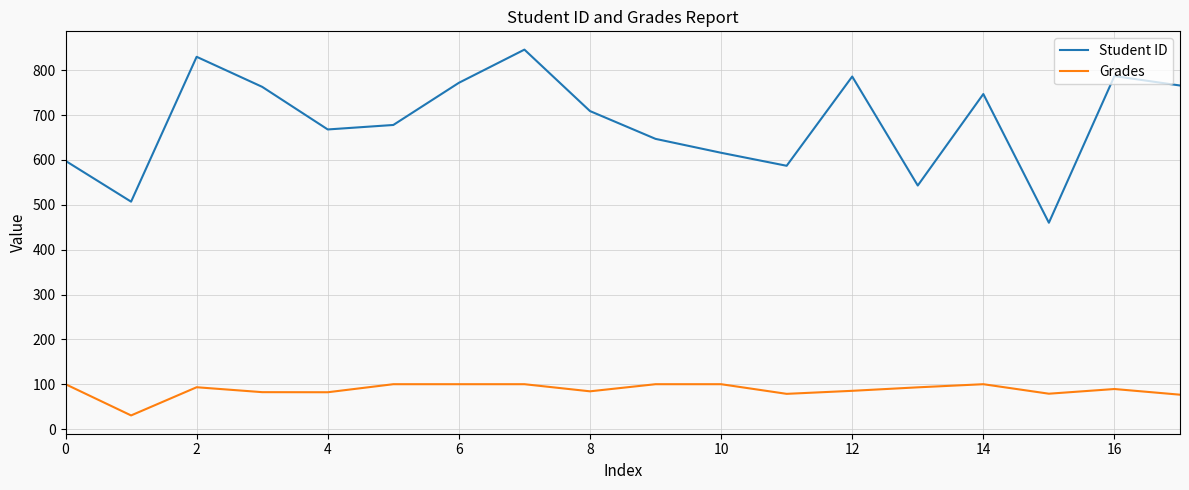

Which series has the widest spread of values?

Student ID